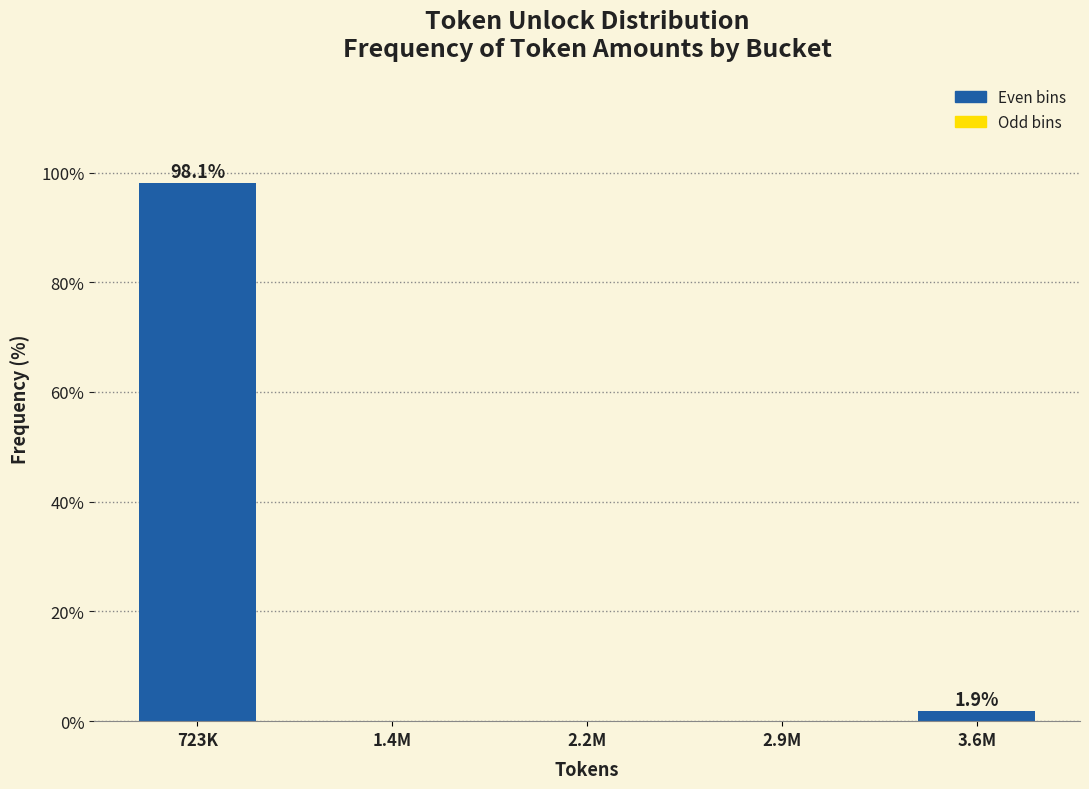

Reading right to left, transcribe all the data shown in this chart.

3.6M=1.9	2.9M=0.0	2.2M=0.0	1.4M=0.0	723K=98.1